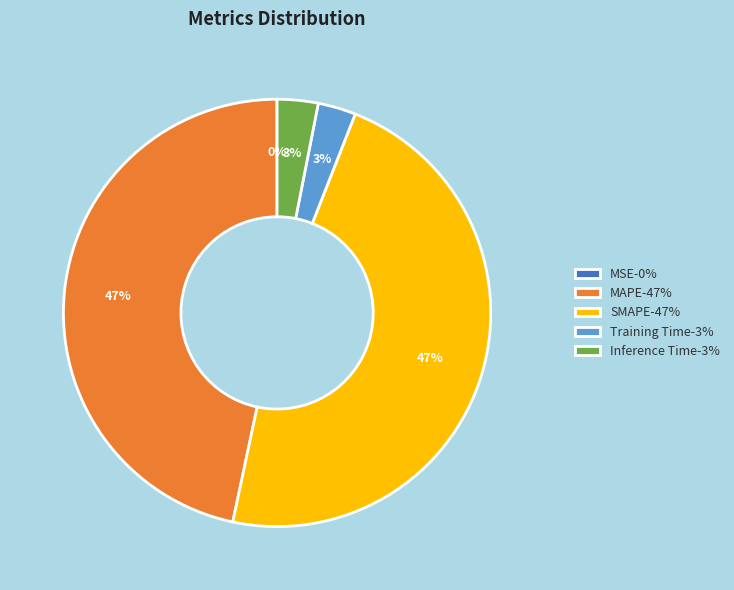

Is there any slice that represents more than half of the pie?

No